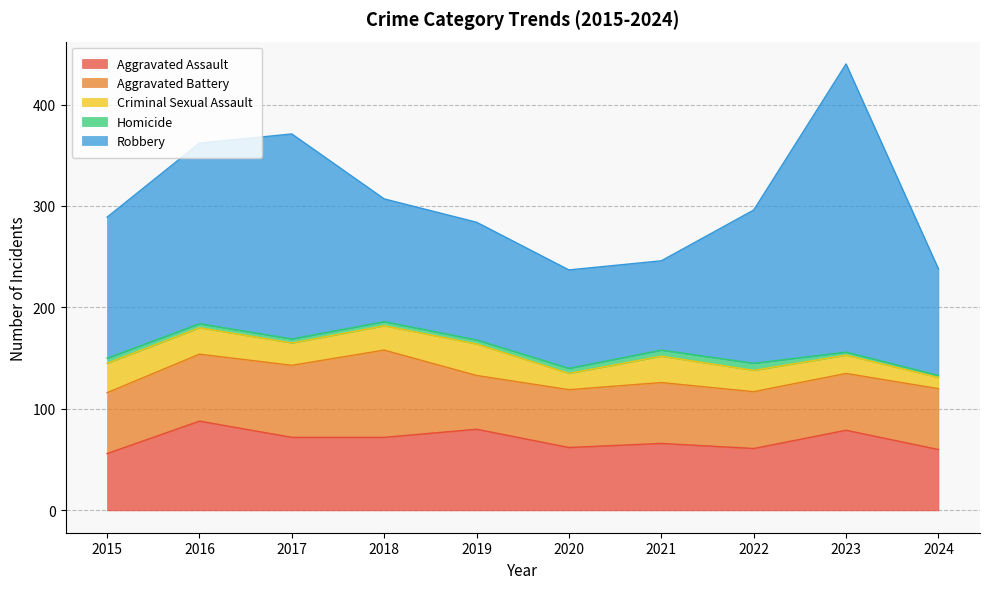

What is the difference between the maximum and minimum values in the Aggravated Assault series?

32